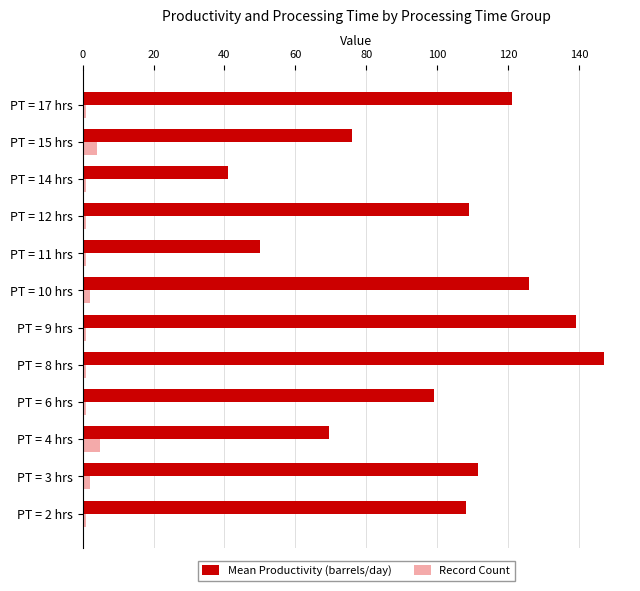

The value of Mean Productivity (barrels/day) at PT = 11 hrs is 50.0. True or false?

True